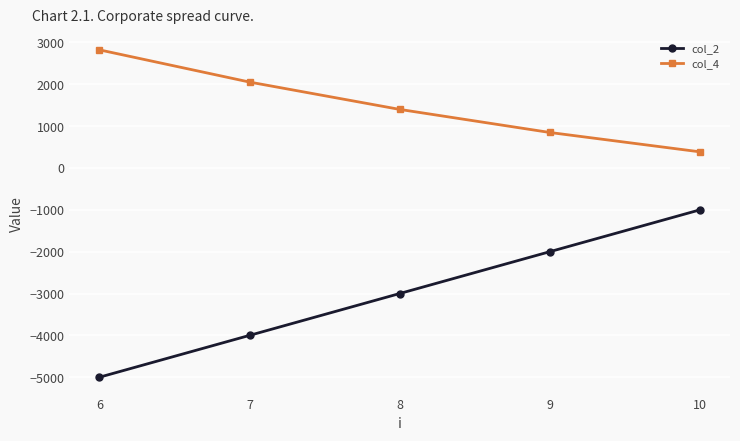

Between 7 and 8, which series saw the biggest shift?

col_2